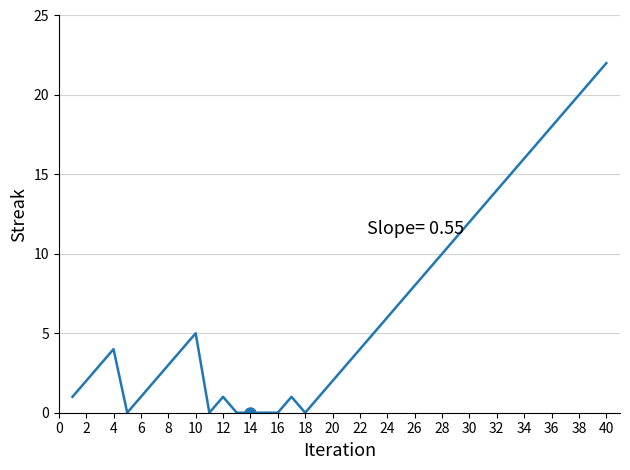

What is the difference between the maximum and minimum values?

22